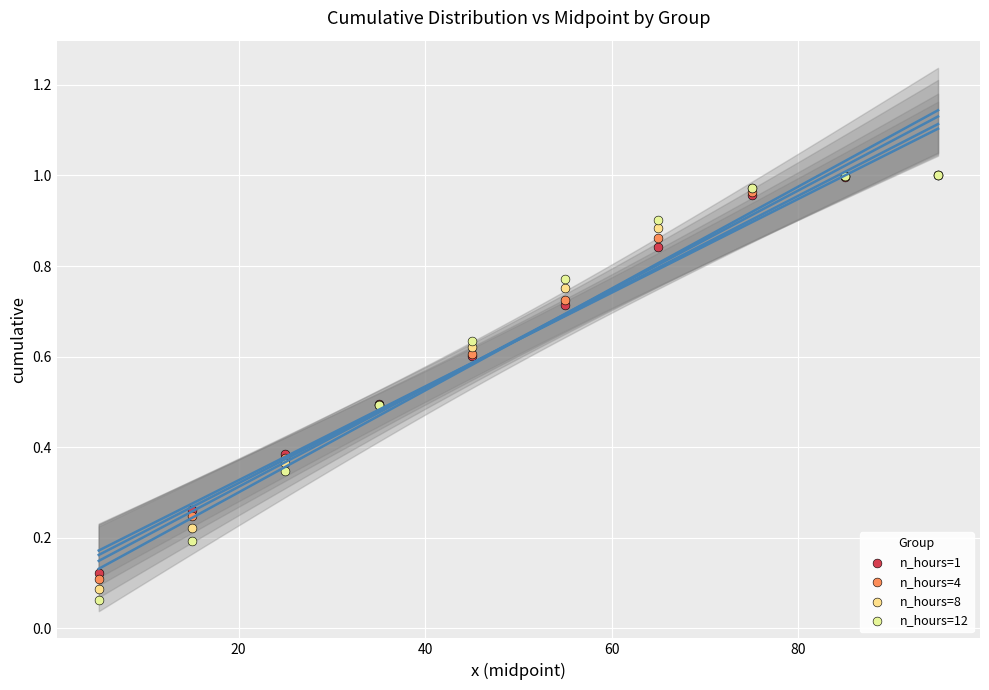

Which series contains the lowest Y value?

n_hours=12